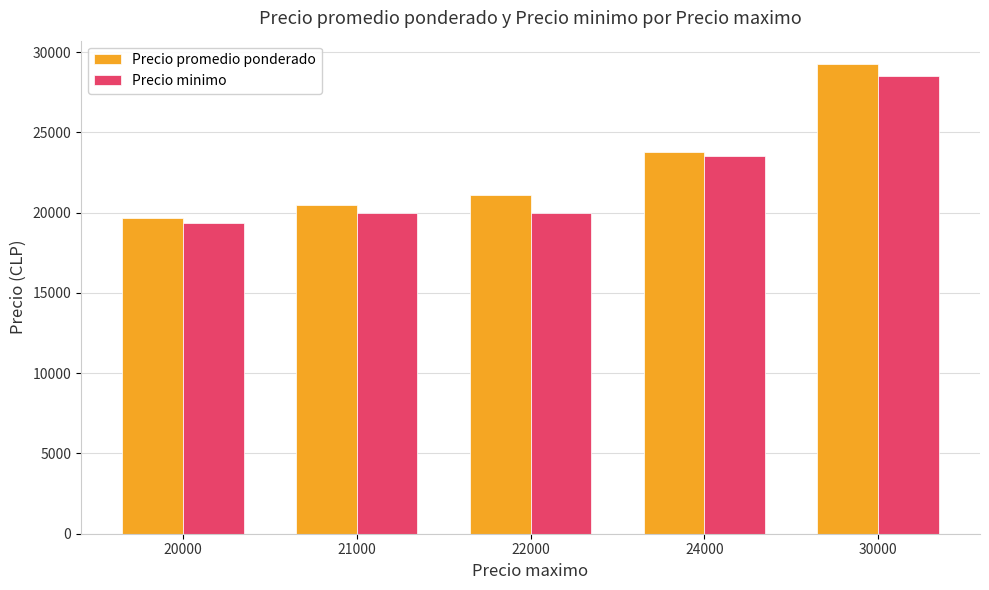

Which series has the largest total across all categories?

Precio promedio ponderado